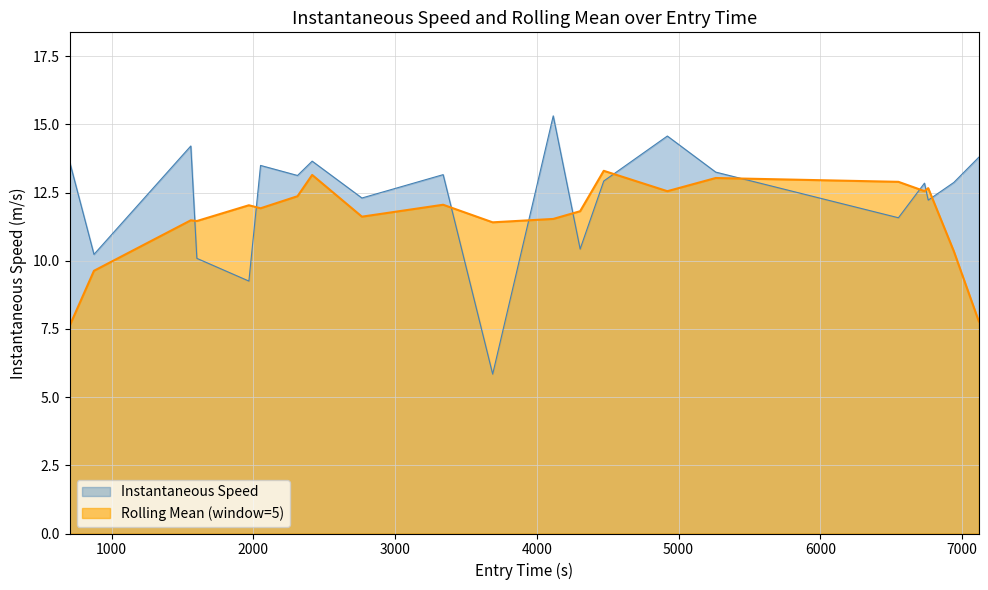

Rank the series by their maximum value, from highest to lowest.

Instantaneous Speed, Rolling Mean (window=5)